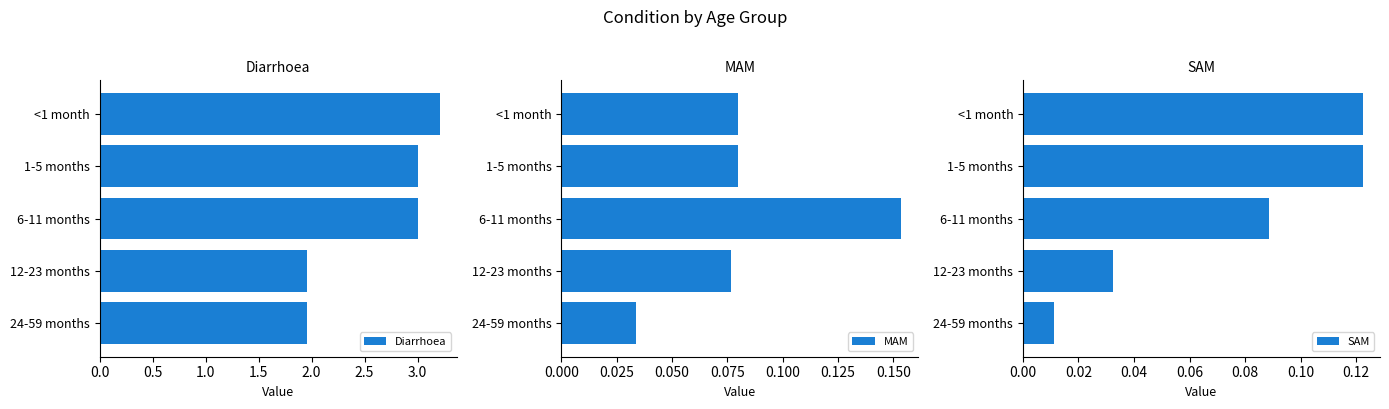

True or false: SAM has a value of 0.2 at <1 month.

False